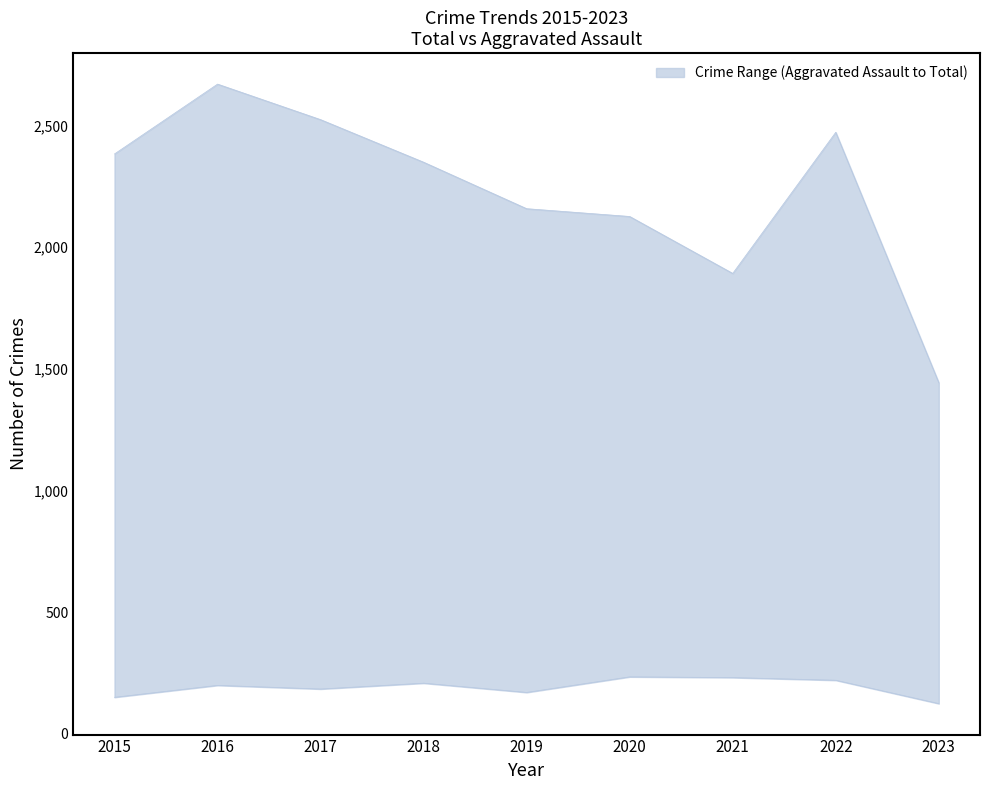

What is the approximate value of lower at 2018, to the nearest 50?

200